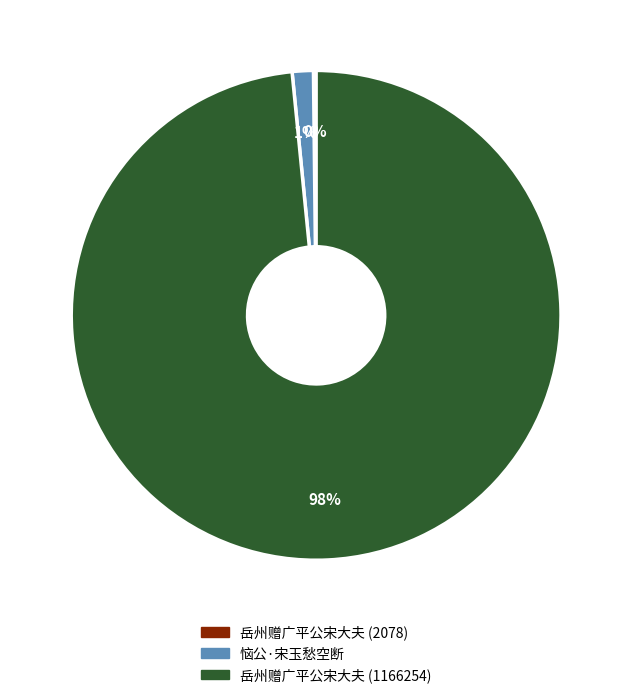

Is the sum of 岳州赠广平公宋大夫 (1166254) and 恼公·宋玉愁空断 greater than half?

Yes